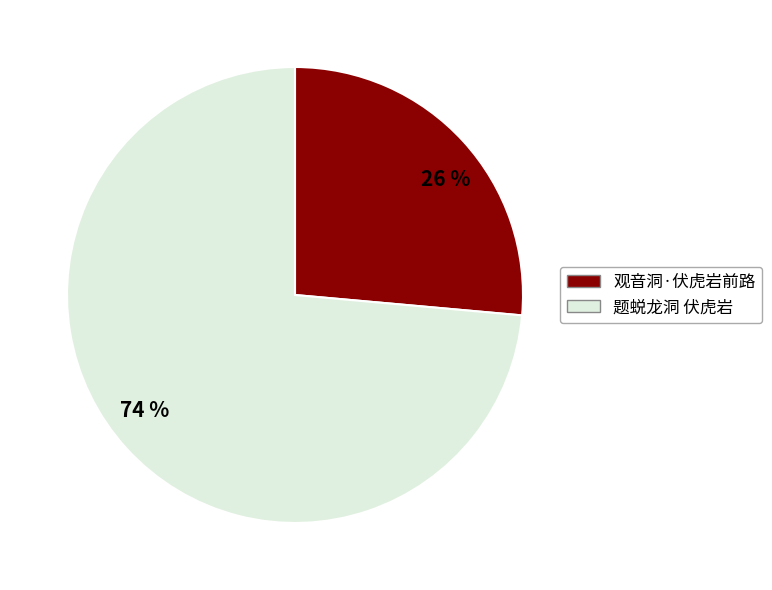

Do 74 % and 26 % together represent more than half of the pie?

Yes